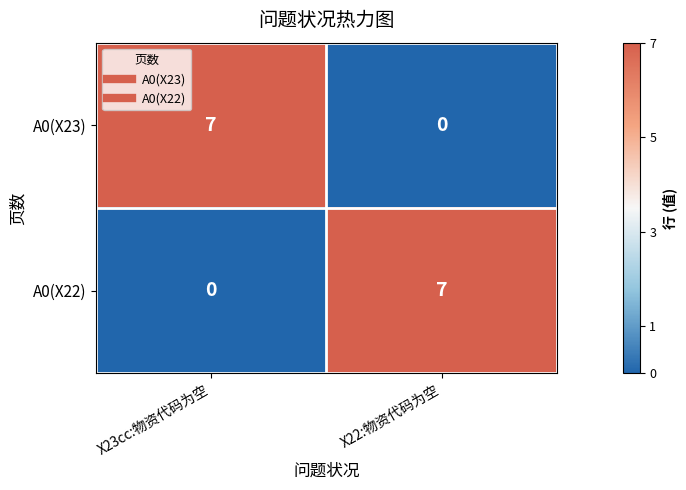

Count the number of data series in this chart.

2